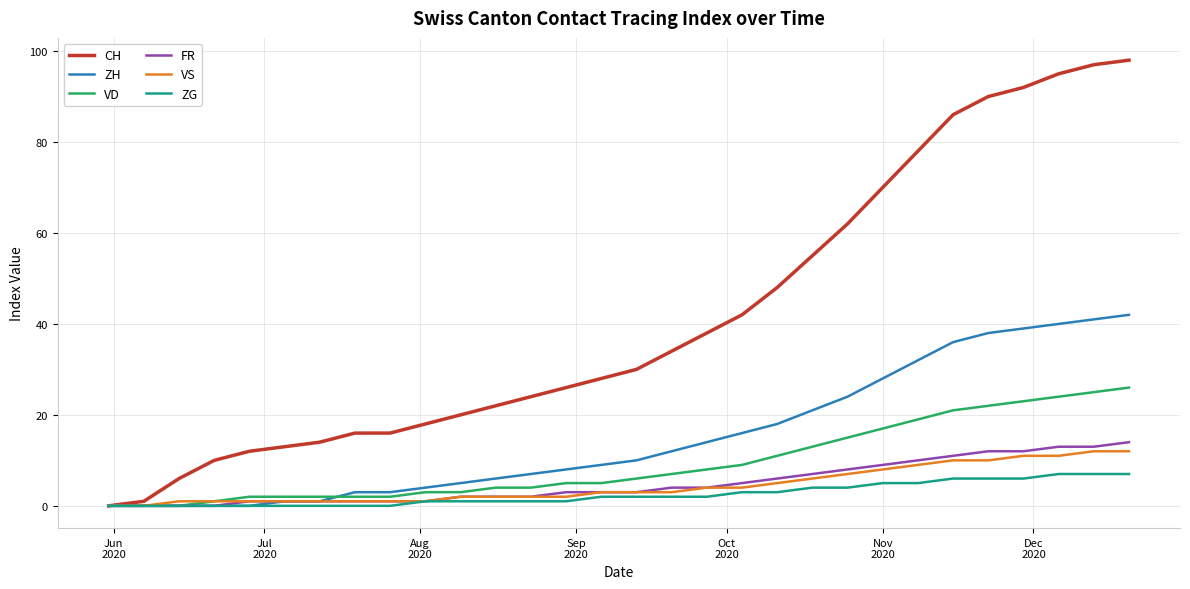

Reading left to right, extract all data points from this chart.

CH: 0	1	6	10	12	13	14	16	16	18	20	22	24	26	28	30	34	38	42	48	55	62	70	78	86	90	92	95	97	98
ZH: 0	0	0	0	0	1	1	3	3	4	5	6	7	8	9	10	12	14	16	18	21	24	28	32	36	38	39	40	41	42
VD: 0	0	0	1	2	2	2	2	2	3	3	4	4	5	5	6	7	8	9	11	13	15	17	19	21	22	23	24	25	26
FR: 0	0	0	0	1	1	1	1	1	1	2	2	2	3	3	3	4	4	5	6	7	8	9	10	11	12	12	13	13	14
VS: 0	0	1	1	1	1	1	1	1	1	2	2	2	2	3	3	3	4	4	5	6	7	8	9	10	10	11	11	12	12
ZG: 0	0	0	0	0	0	0	0	0	1	1	1	1	1	2	2	2	2	3	3	4	4	5	5	6	6	6	7	7	7